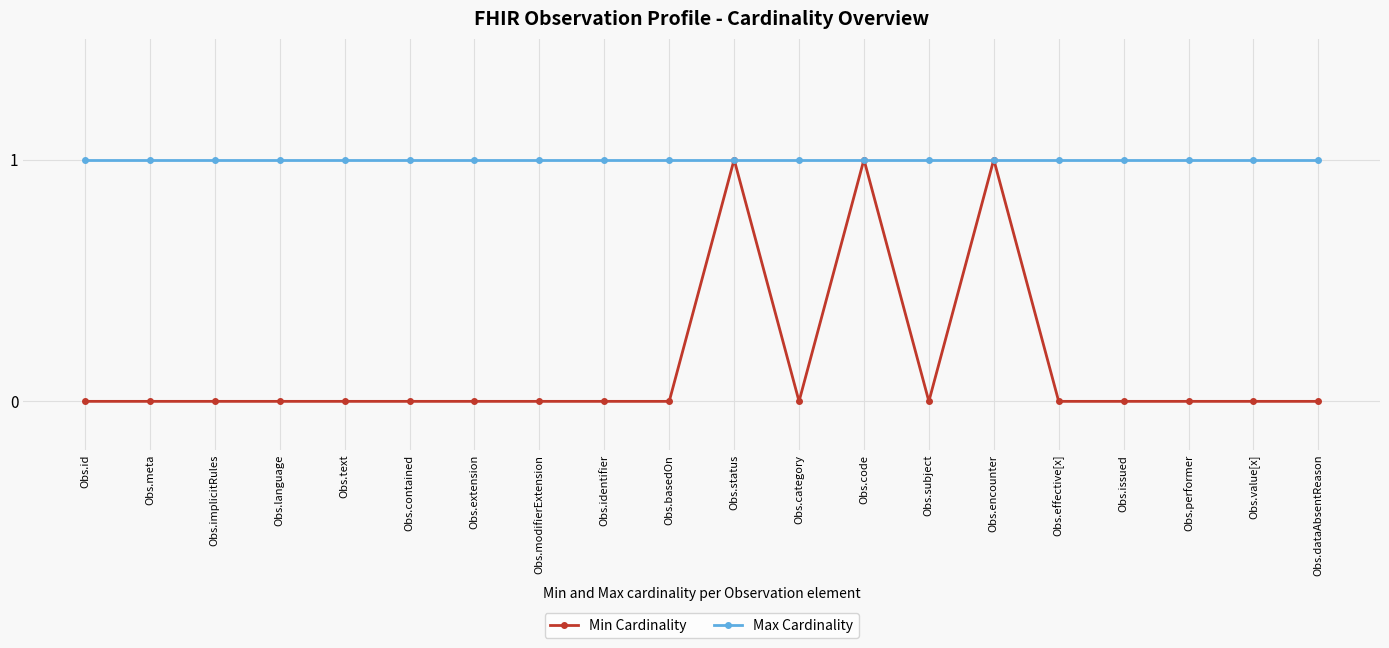

Reading left to right, extract all data points from this chart.

Min Cardinality: 0	0	0	0	0	0	0	0	0	0	1	0	1	0	1	0	0	0	0	0
Max Cardinality: 1	1	1	1	1	1	1	1	1	1	1	1	1	1	1	1	1	1	1	1